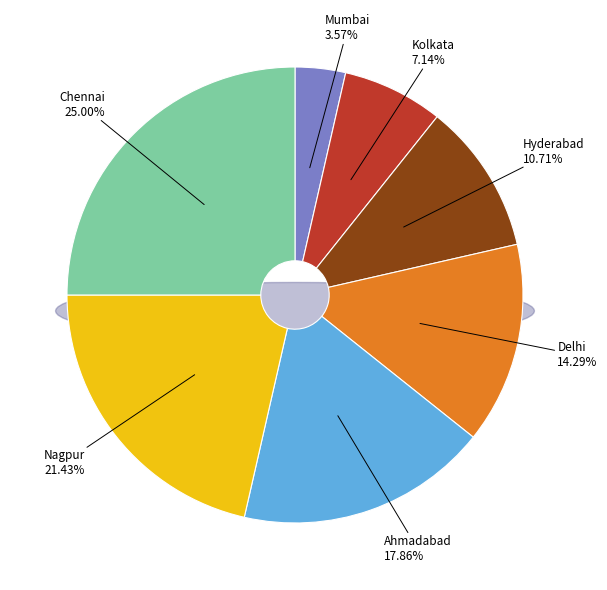

How much of the chart is everything except Delhi?

85.7%